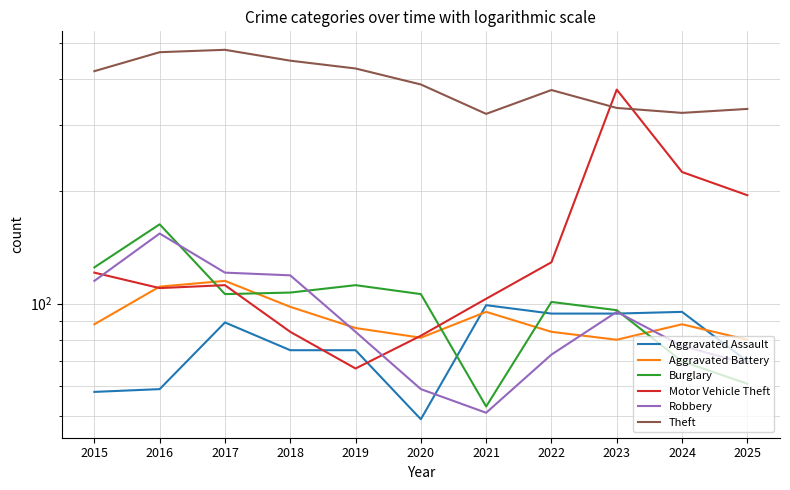

Which series has the widest spread of values?

Motor Vehicle Theft